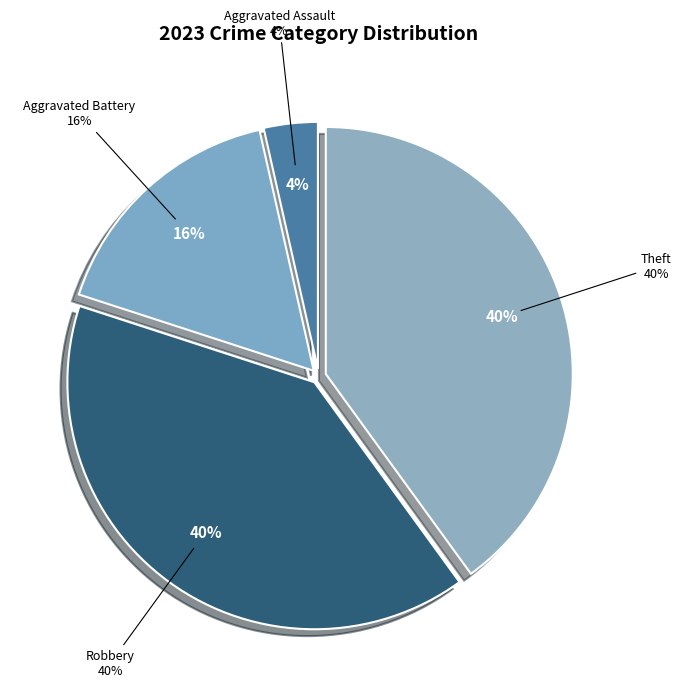

The Arson slice represents 0% of the pie. True or false?

True